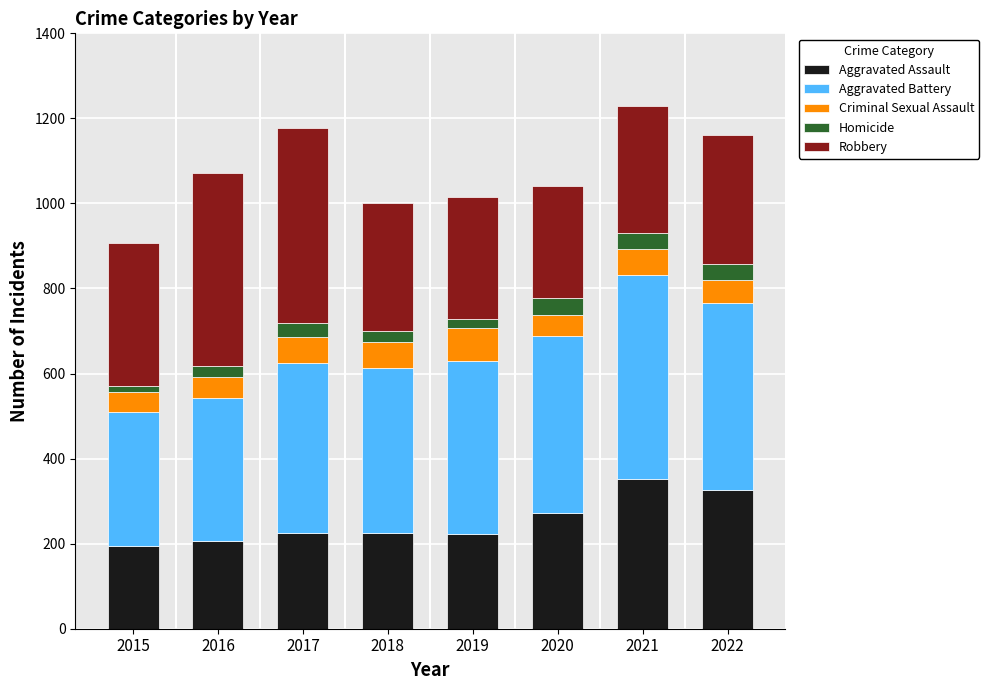

The Aggravated Assault series shows 281 at 2016. True or false?

False